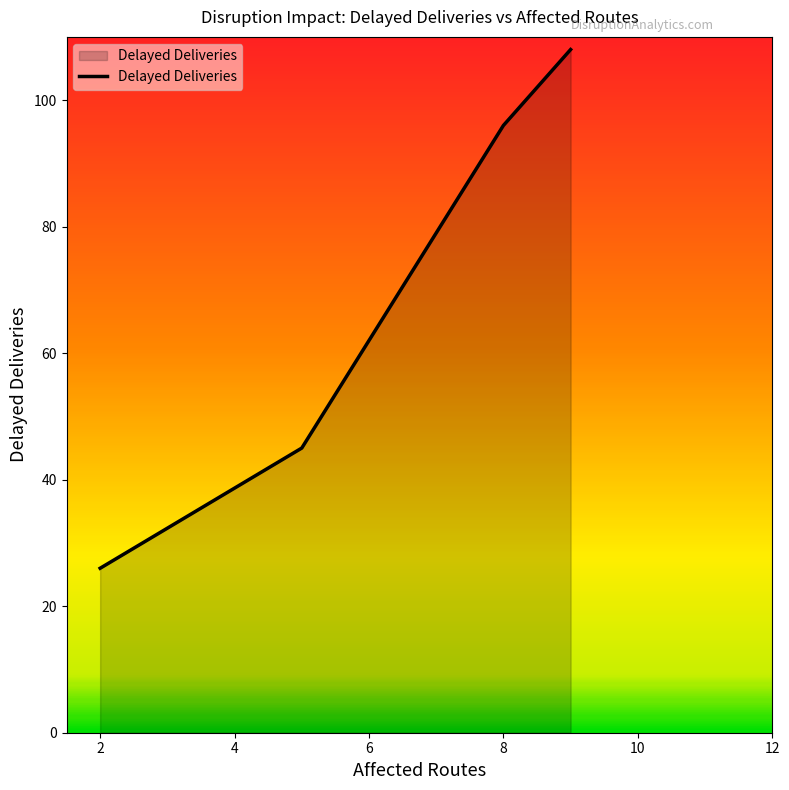

What is the maximum value shown in the chart?

108